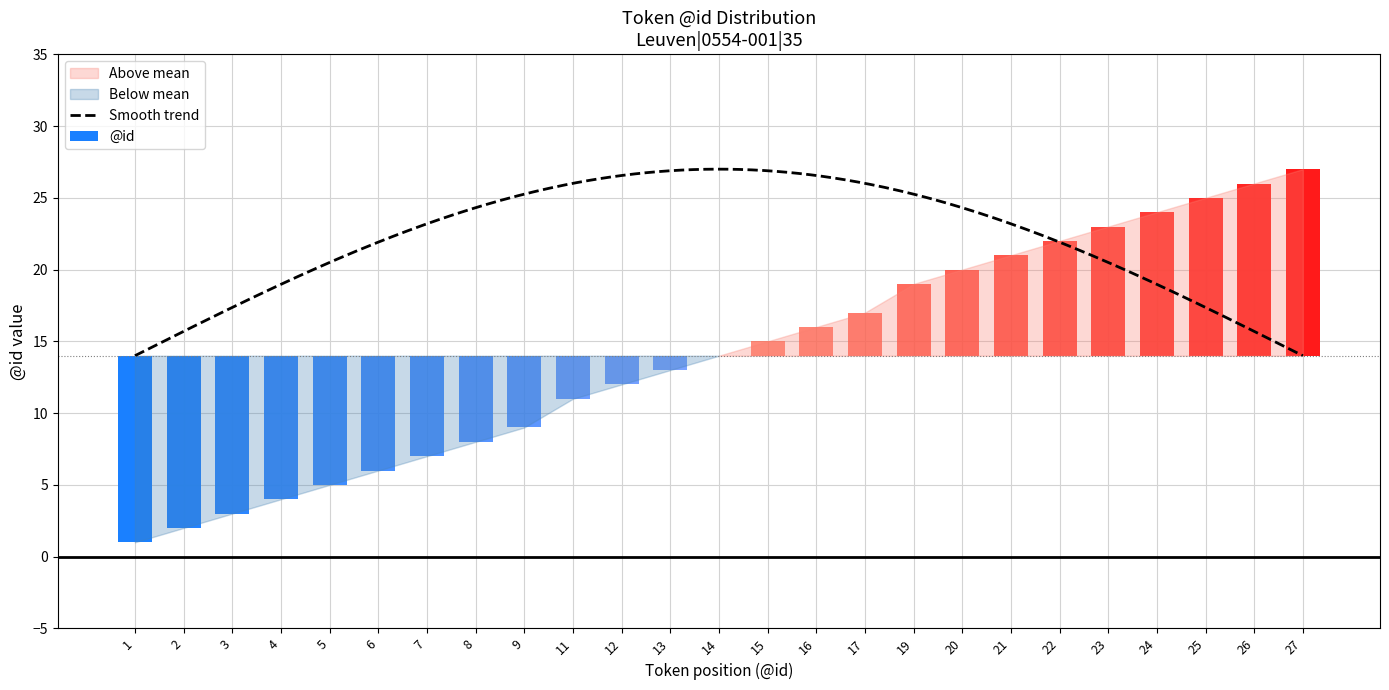

Reading right to left, transcribe all the data shown in this chart.

27	26	25	24	23	22	21	20	19	17	16	15	14	13	12	11	9	8	7	6	5	4	3	2	1